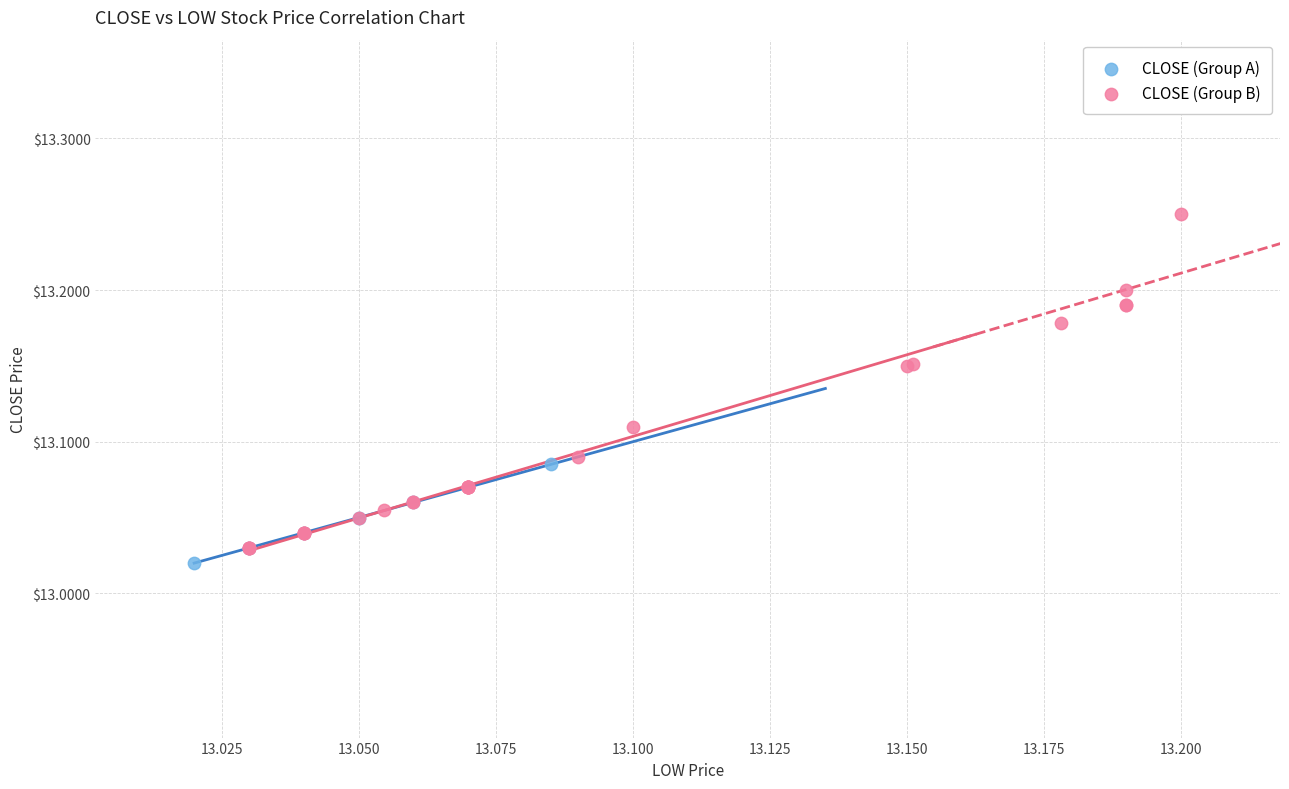

Which series has the widest spread of Y values?

CLOSE (Group B)